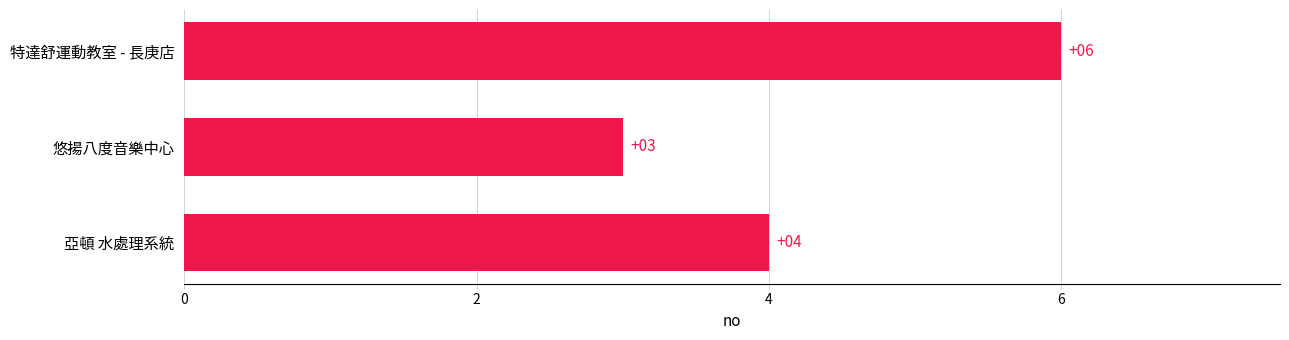

Approximately how many times larger is the value at 特達舒運動教室 - 長庚店 compared to 悠揚八度音樂中心?

2.0